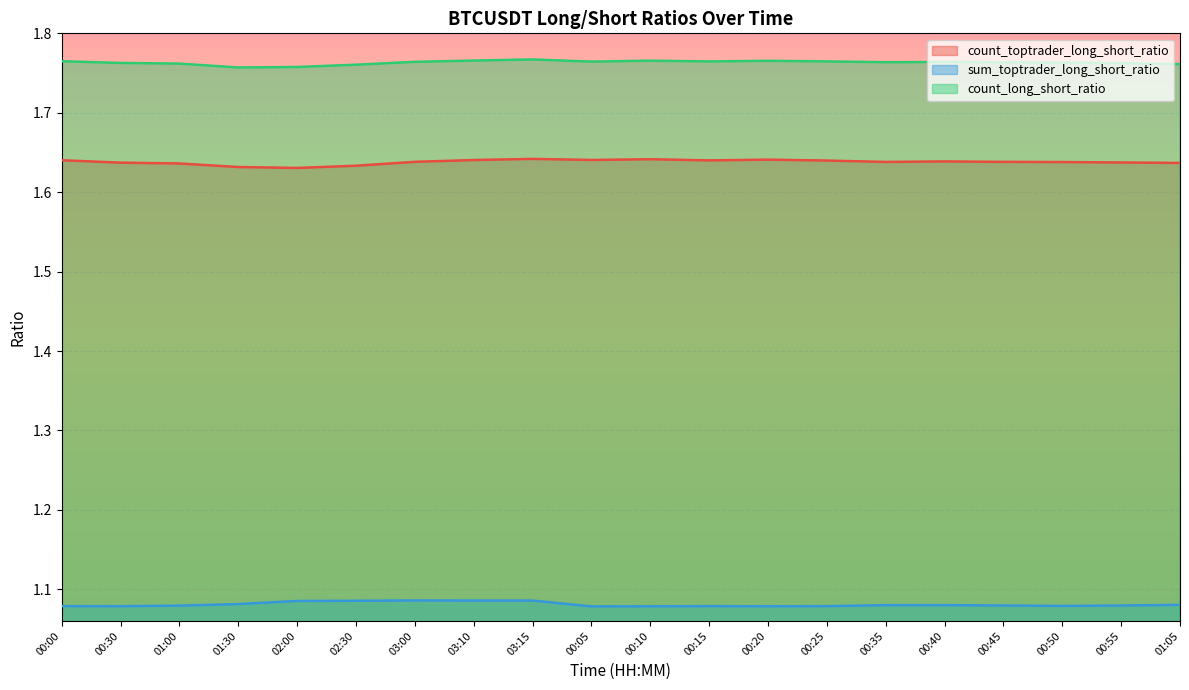

What is the maximum value for count_long_short_ratio?

1.8